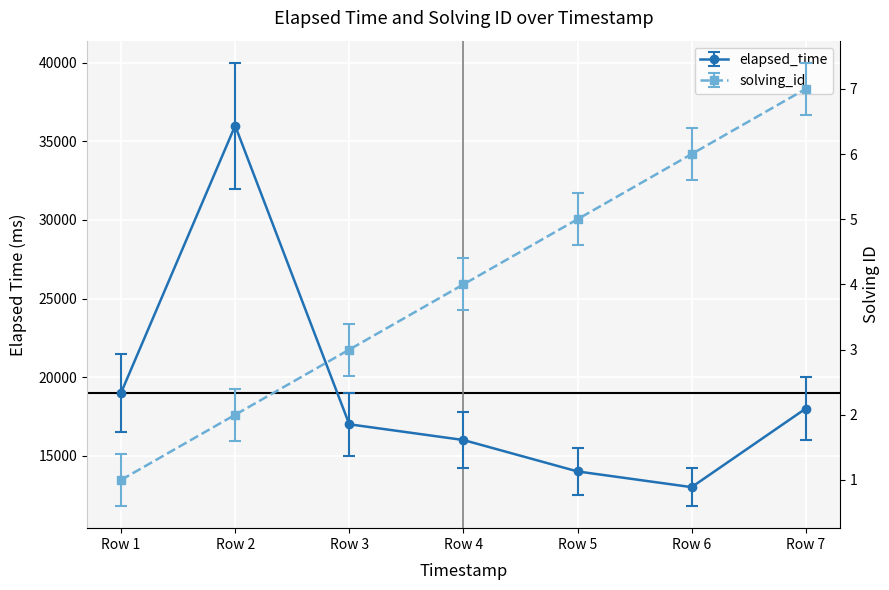

What is the value of the elapsed_time point at the 4th from the left?

16000